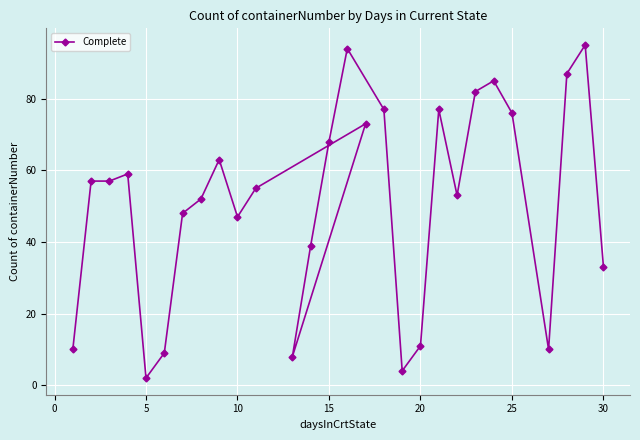

How many points are higher than both their immediate neighbors (excluding endpoints)?

7